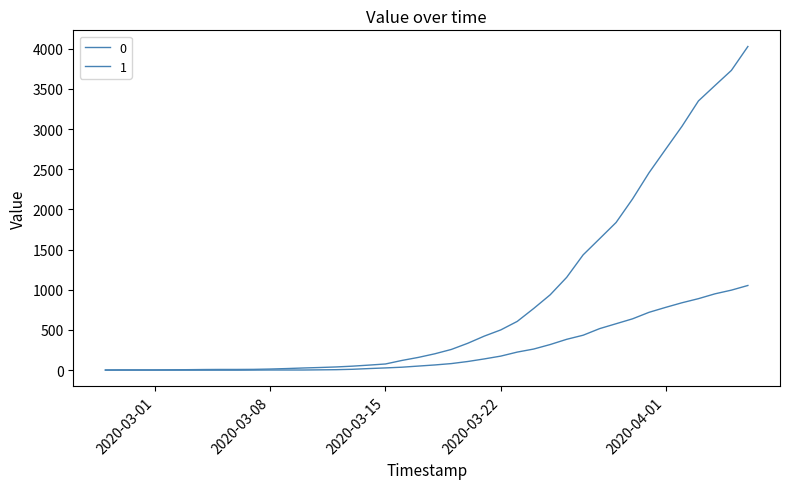

How many lines are shown in the chart?

2